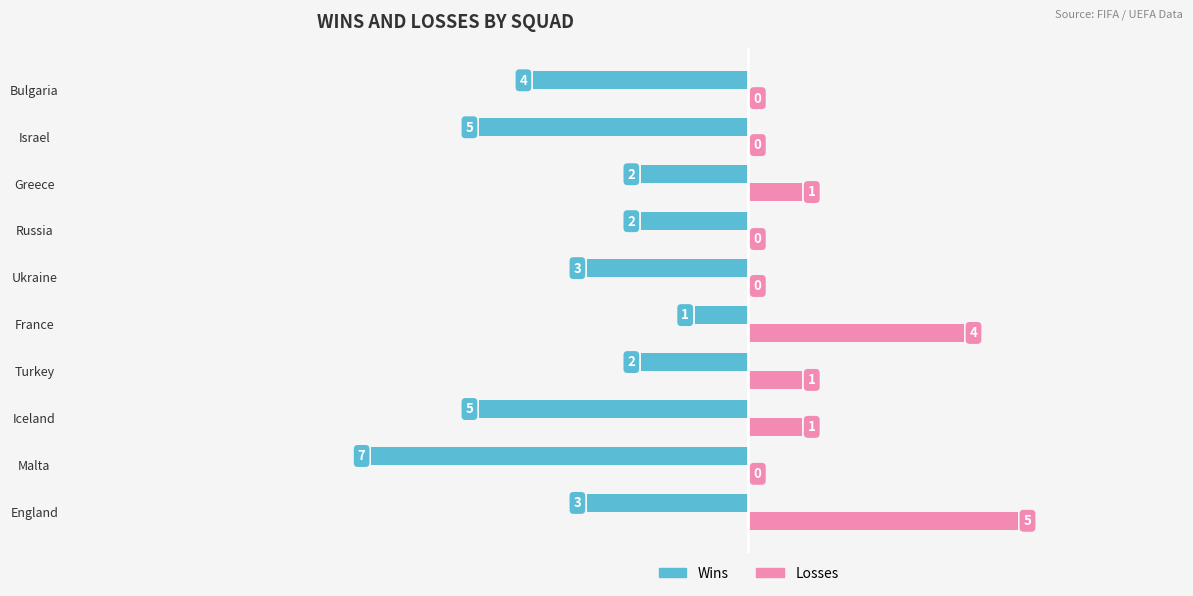

What is the maximum value shown in the chart?

5